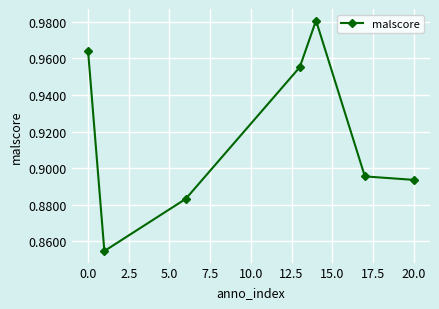

What is the sum of all values?

6.4